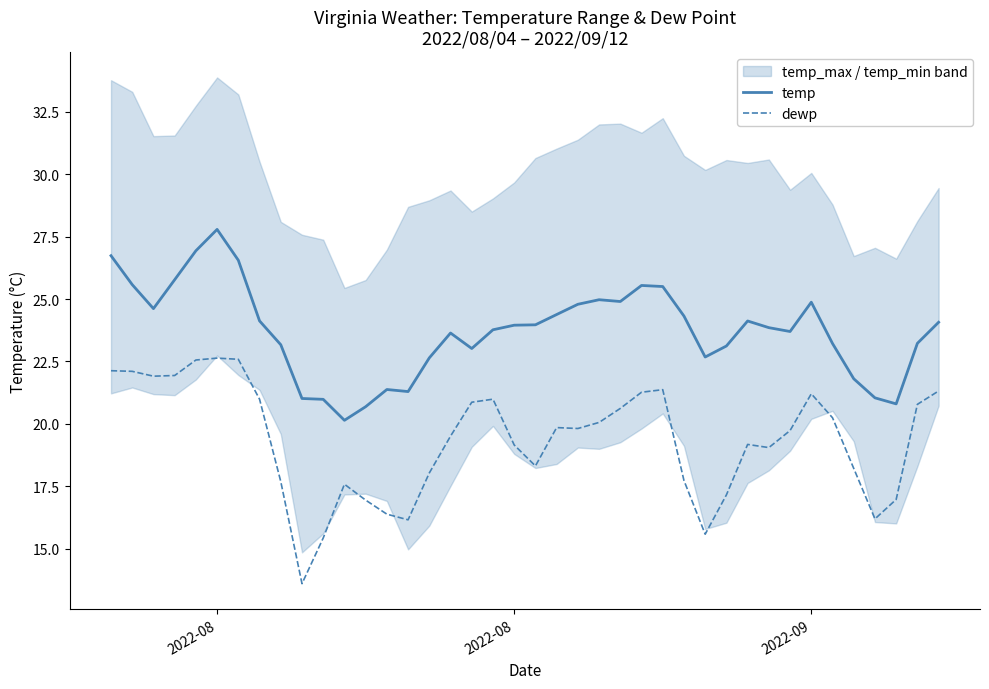

True or false: dewp and temp cross at least once.

False